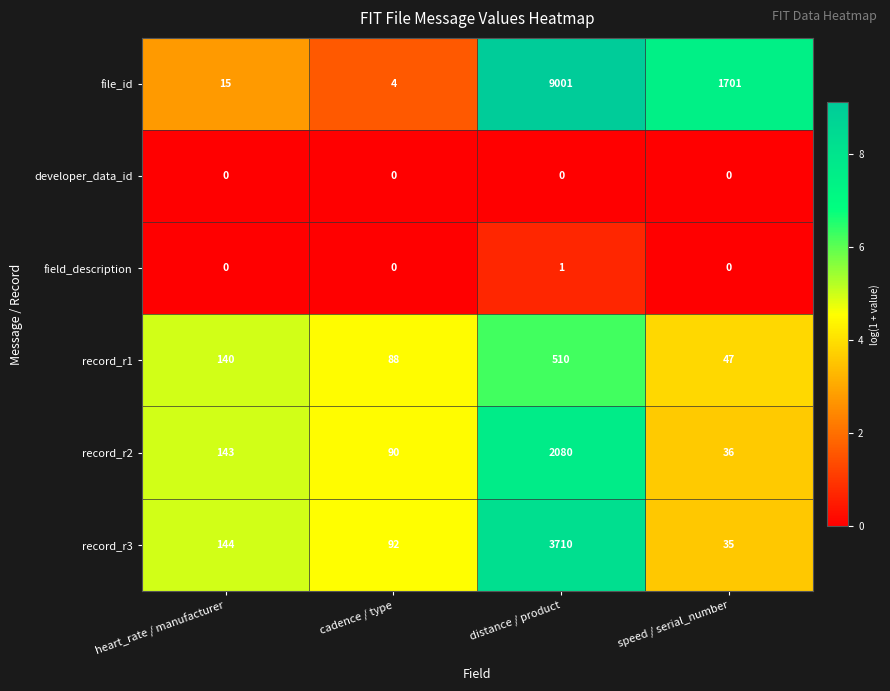

Is it true that record_r1 equals 144 at cadence / type?

False